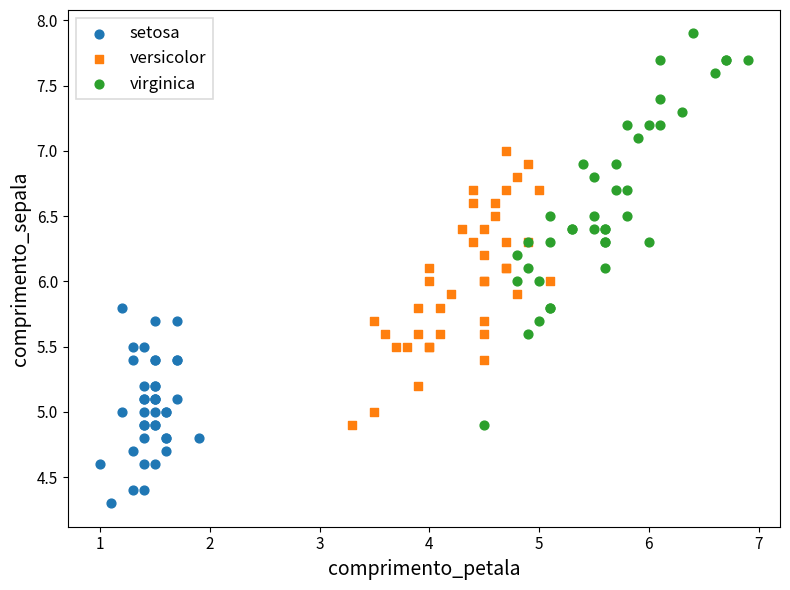

Which series has the largest Y range (max minus min)?

virginica